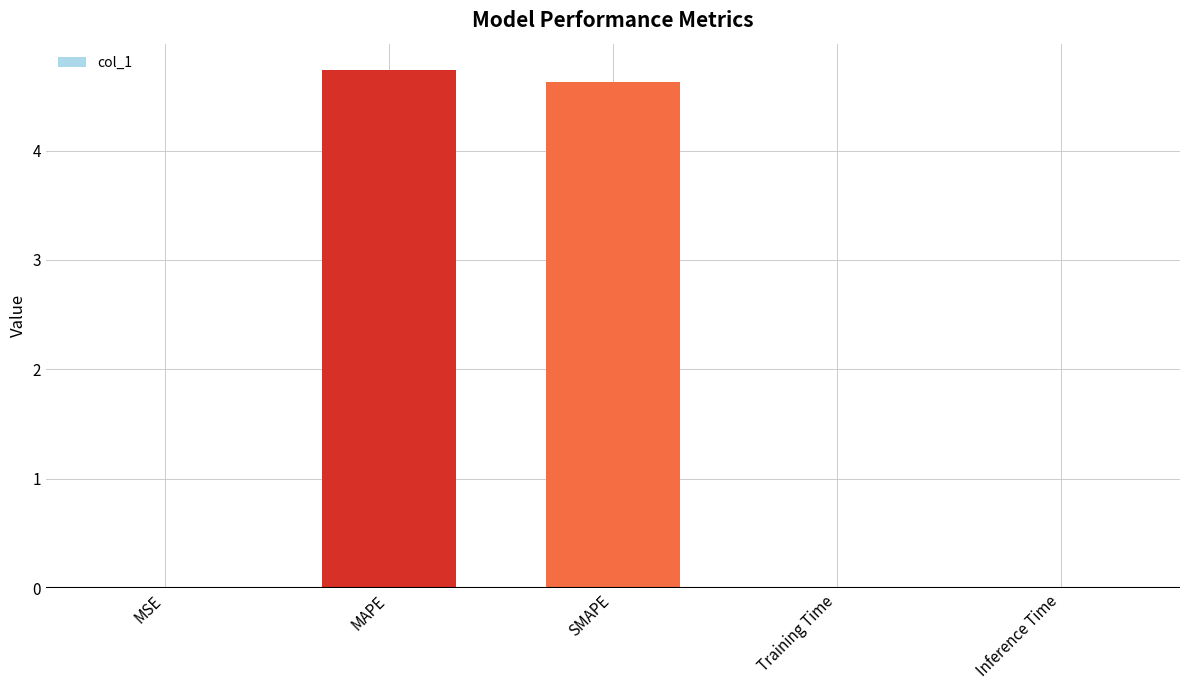

Between SMAPE and MSE, which is larger?

SMAPE